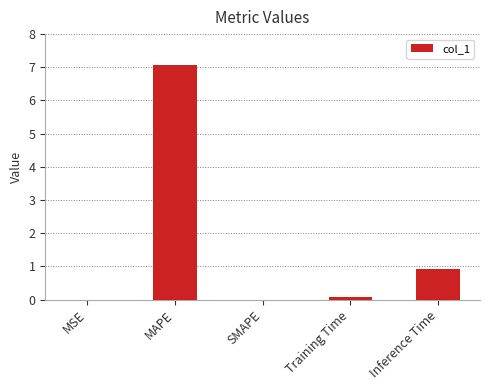

At which category does the chart reach its peak across all series?

MAPE